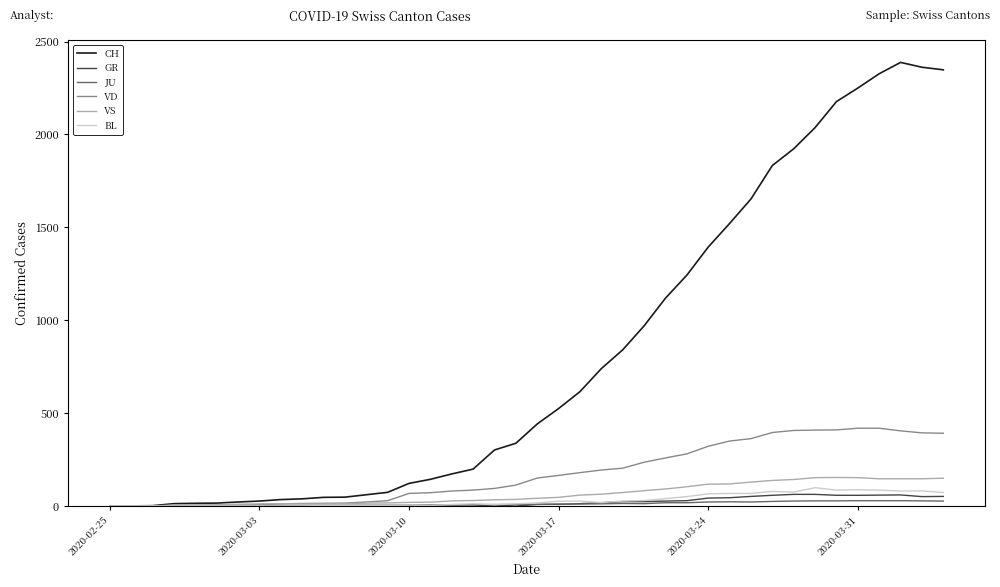

How many distinct data groups are displayed?

6